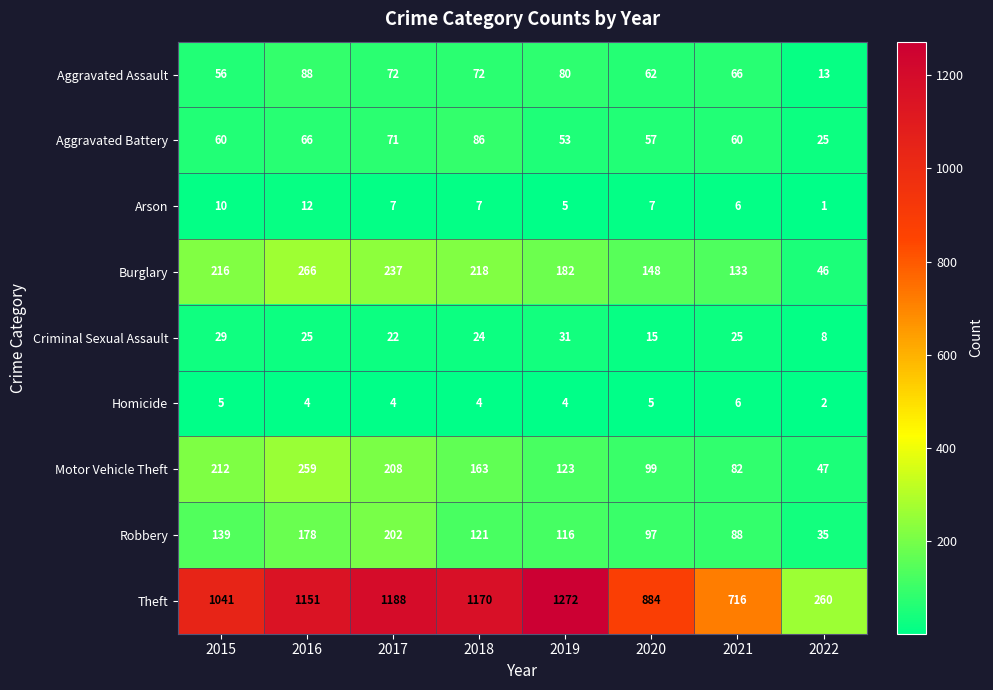

List the series in order of their peak value, lowest first.

Homicide, Arson, Criminal Sexual Assault, Aggravated Battery, Aggravated Assault, Robbery, Motor Vehicle Theft, Burglary, Theft